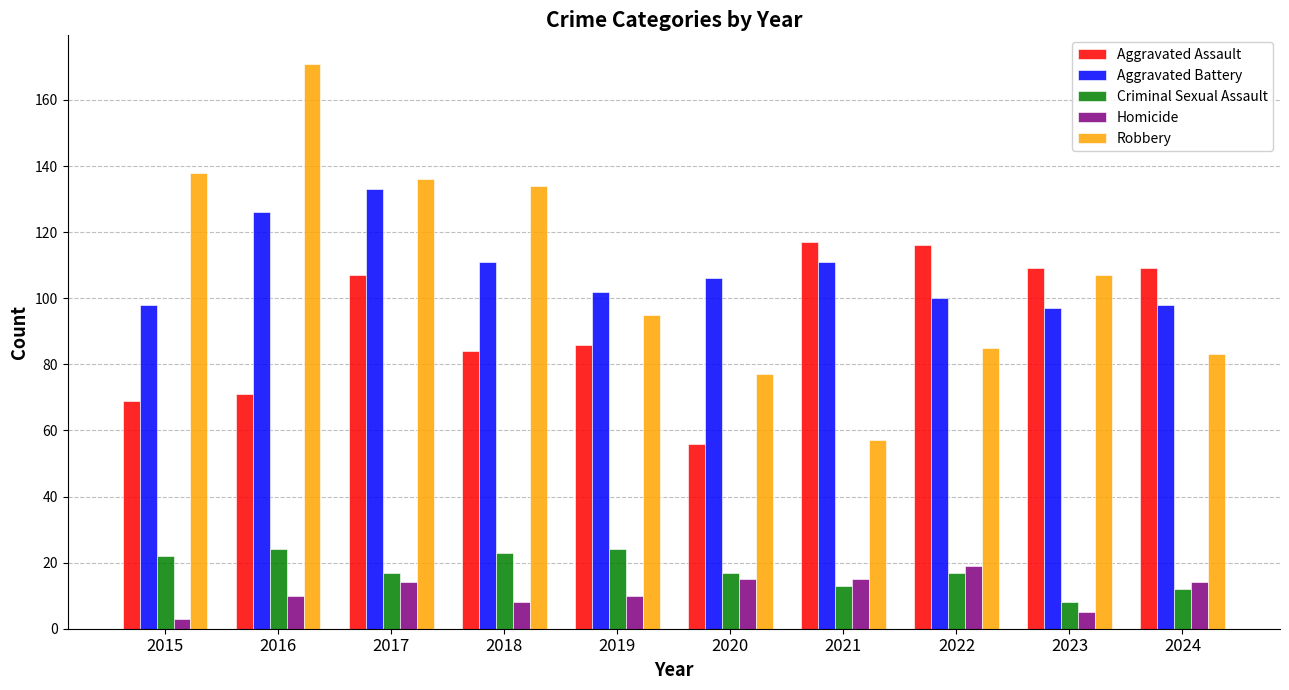

What is the value of the Aggravated Battery bar at the 3rd from the left?

133